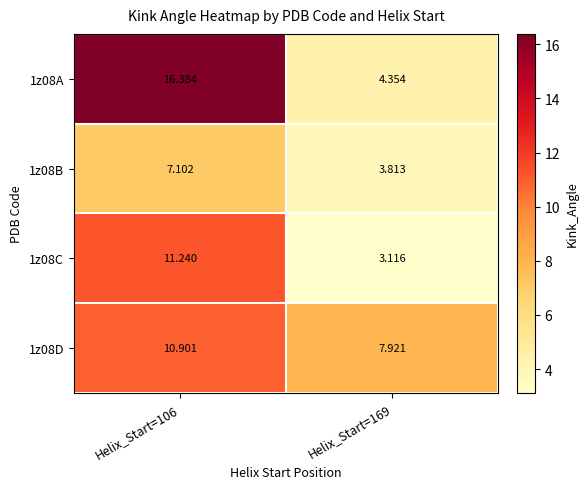

Between Helix_Start=106 and Helix_Start=169, which series saw the biggest shift?

1z08A